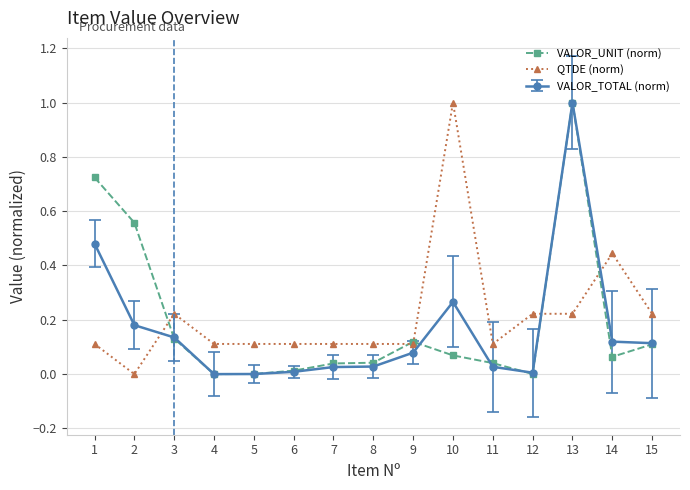

Does the chart display data point markers on the line(s)?

Yes